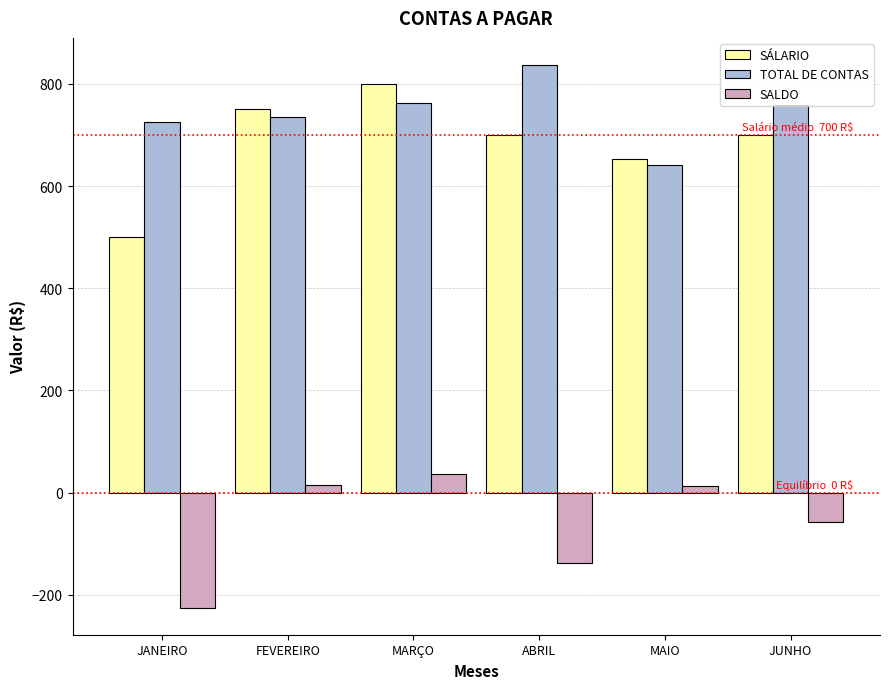

Does the chart contain stacked bars?

No